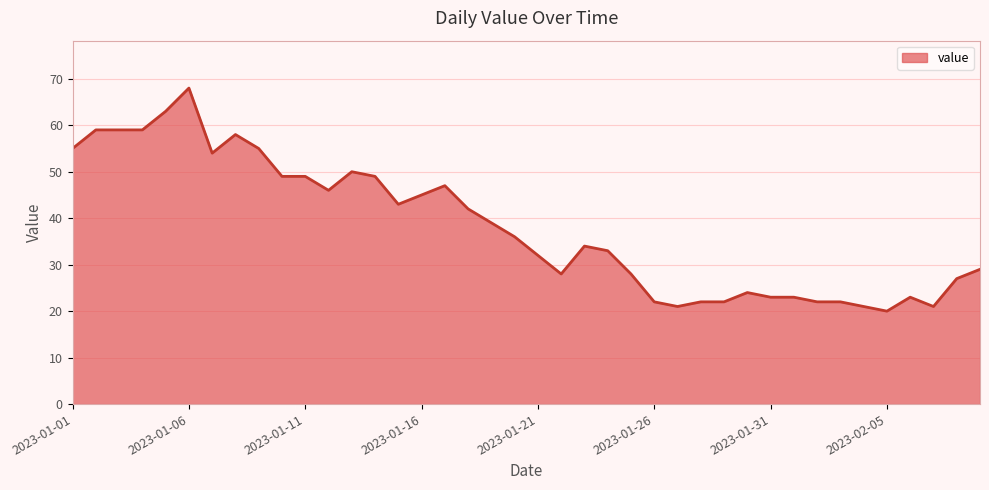

What is the smallest value displayed?

20